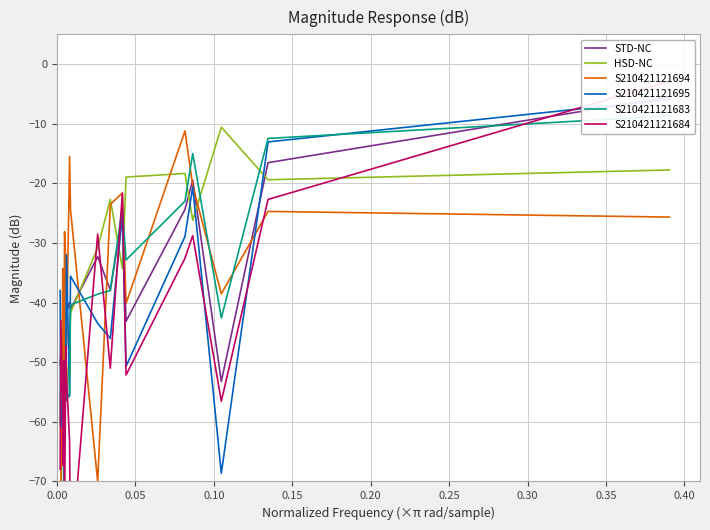

How many lines are shown in the chart?

6